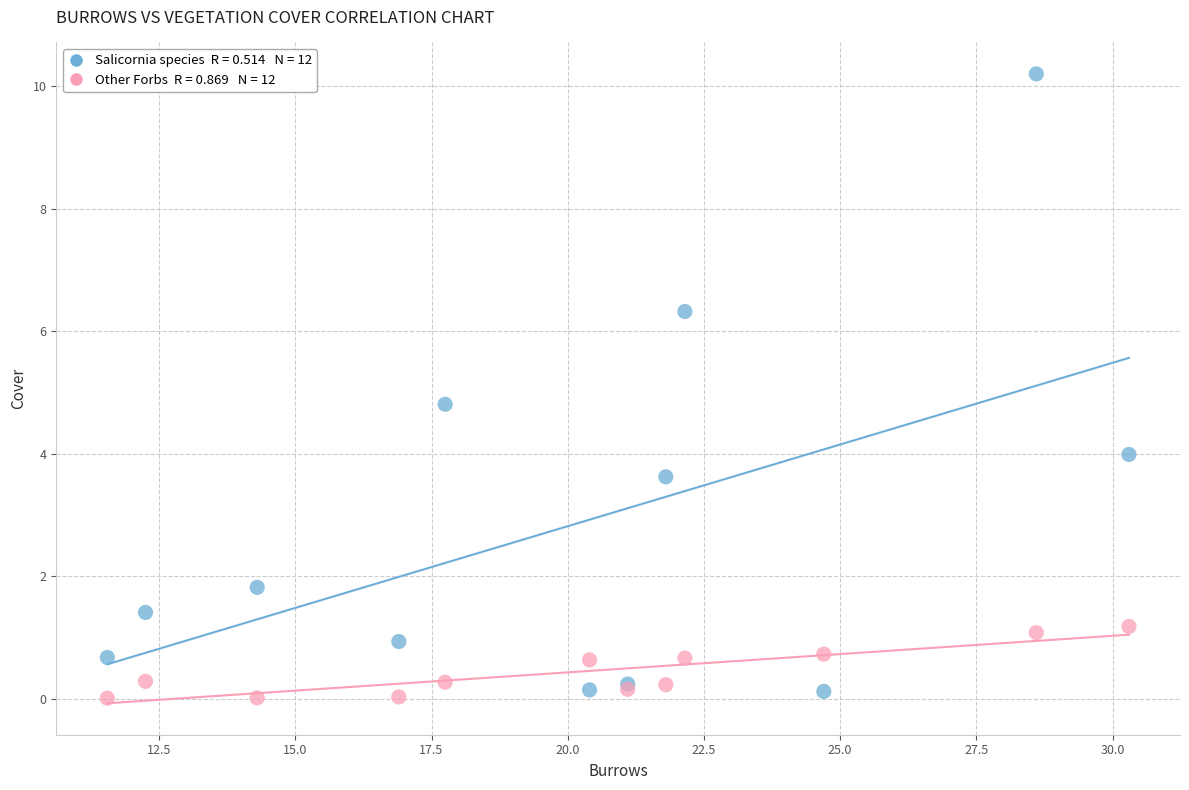

Across all series, what Y value is closest to 5?

4.8